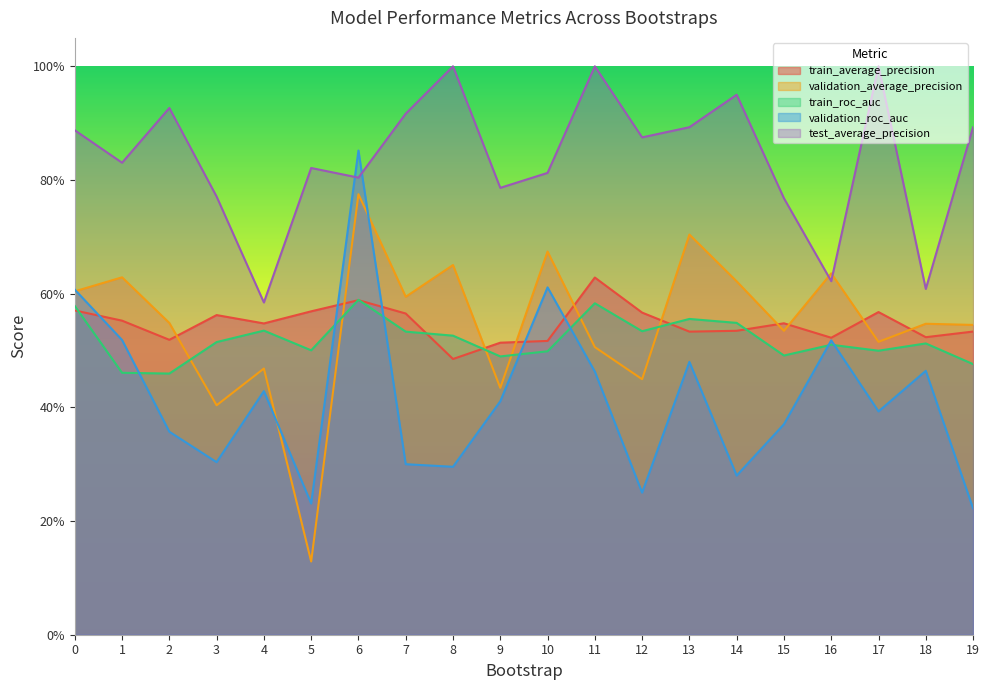

What is the maximum value shown in the chart?

1.0